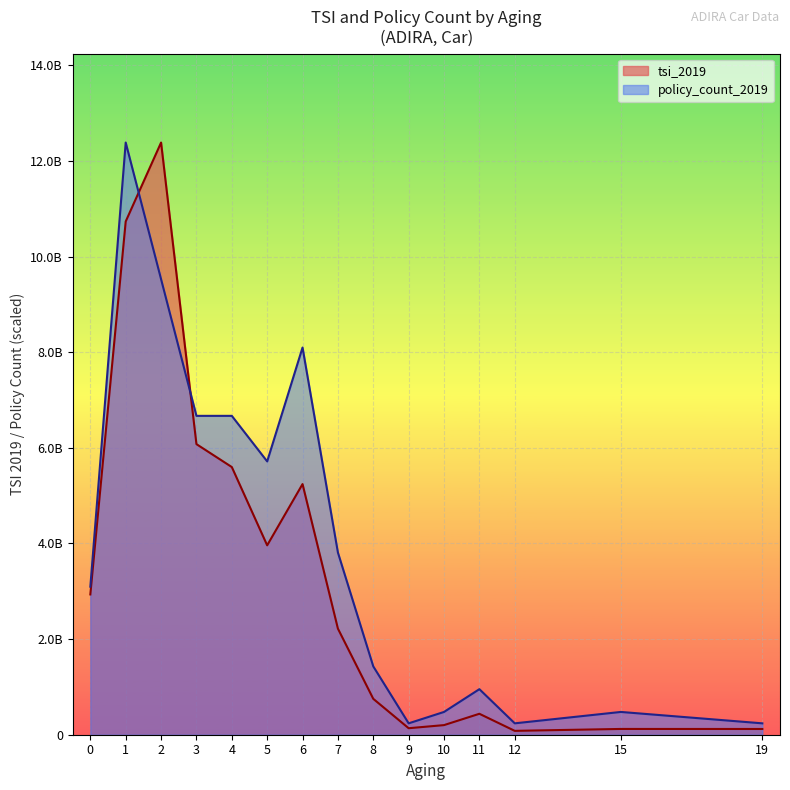

Reading left to right, extract all data points from this chart.

tsi_2019: 2933910000.0	10734062773.0	12384574020.9	6077185000.0	5598077778.0	3960970321.3	5241860448.0	2218875170.8	750500340.9	136000000.0	201000000.0	438000000.0	81000000.0	120750000.0	120000000.0
policy_count_2019: 3096143505.2	12384574020.9	9526595400.7	6668616780.5	6668616780.5	5715957240.4	8097606090.6	3810638160.3	1428989310.1	238164885.0	476329770.0	952659540.1	238164885.0	476329770.0	238164885.0